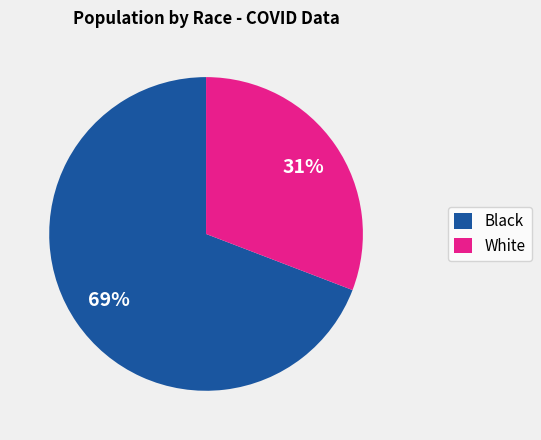

Is it true that White is 31% of the pie?

True